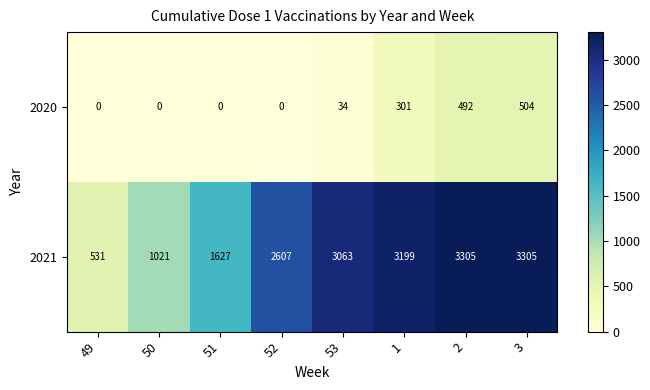

Reading left to right, transcribe all the data shown in this chart.

2020: 0	0	0	0	34	301	492	504
2021: 531	1021	1627	2607	3063	3199	3305	3305